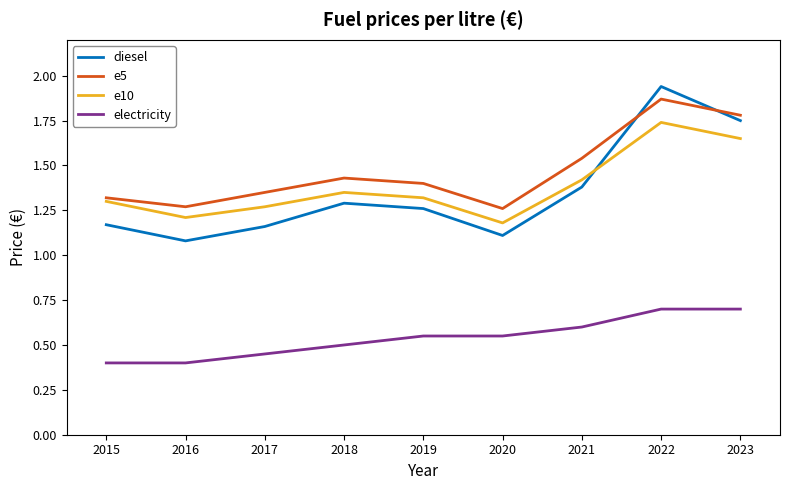

How many lines are shown in the chart?

4